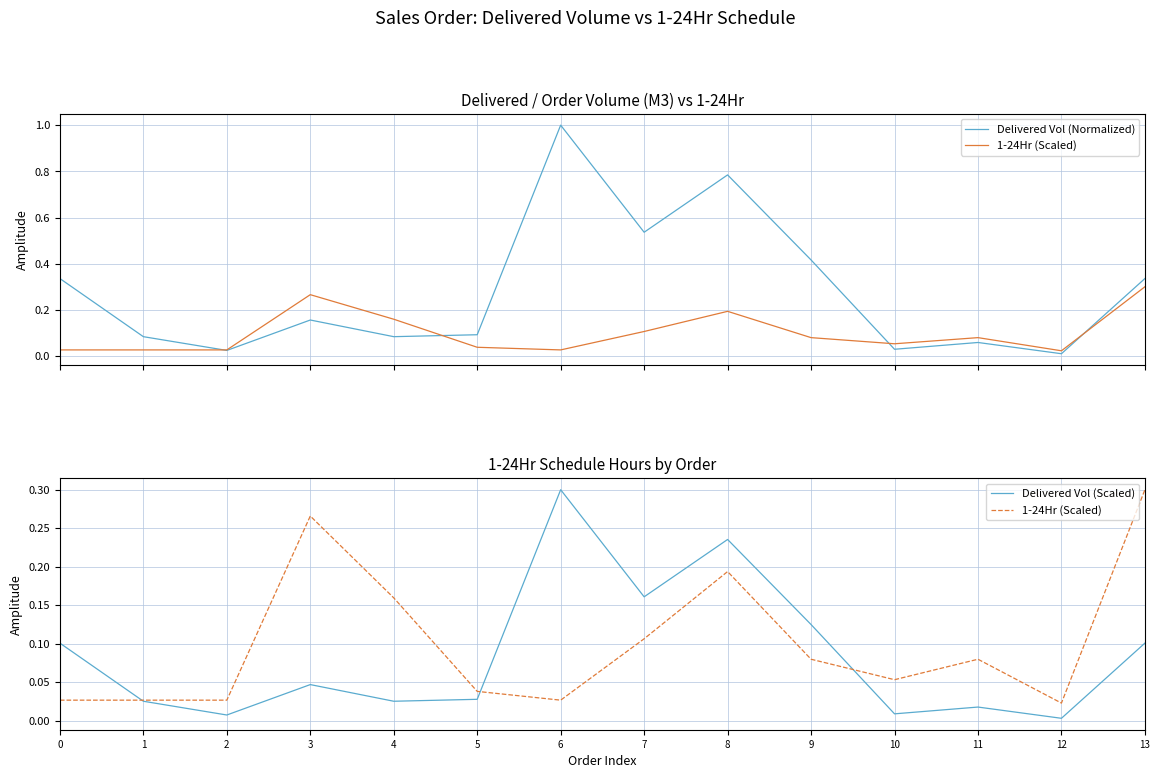

Between 7 and 2, which is larger?

7